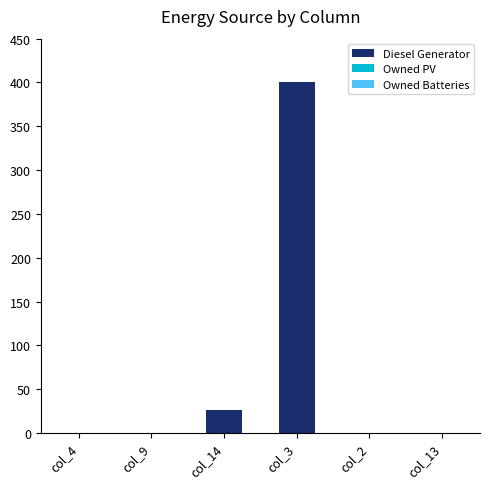

Where is the data nearest to the value 200?

col_14